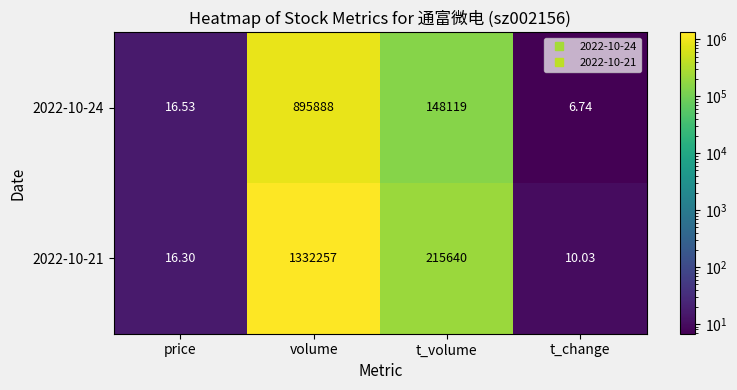

List the series in order of their overall mean, lowest first.

2022-10-24, 2022-10-21